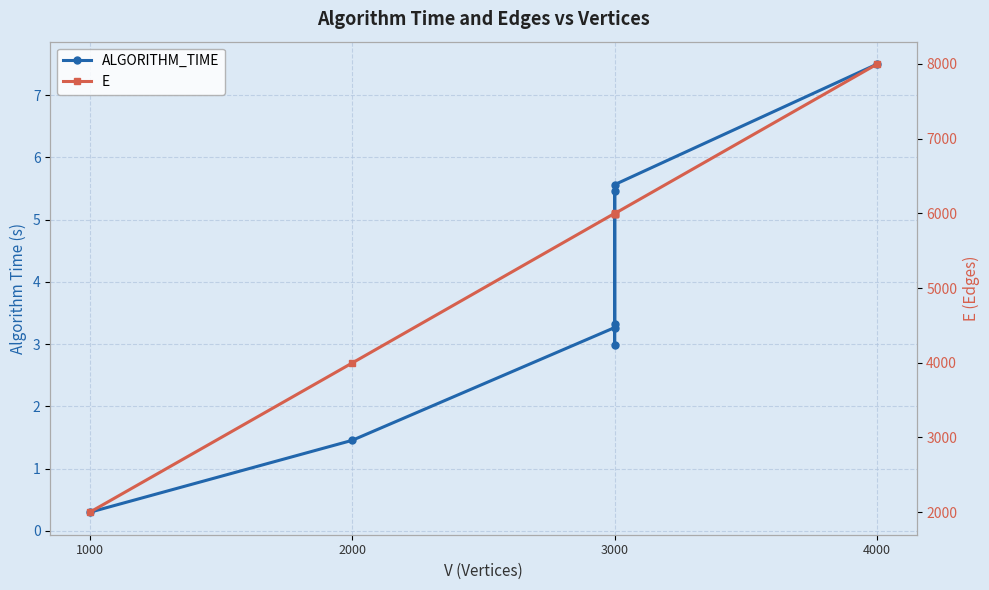

True or false: E and ALGORITHM_TIME cross at least once.

False